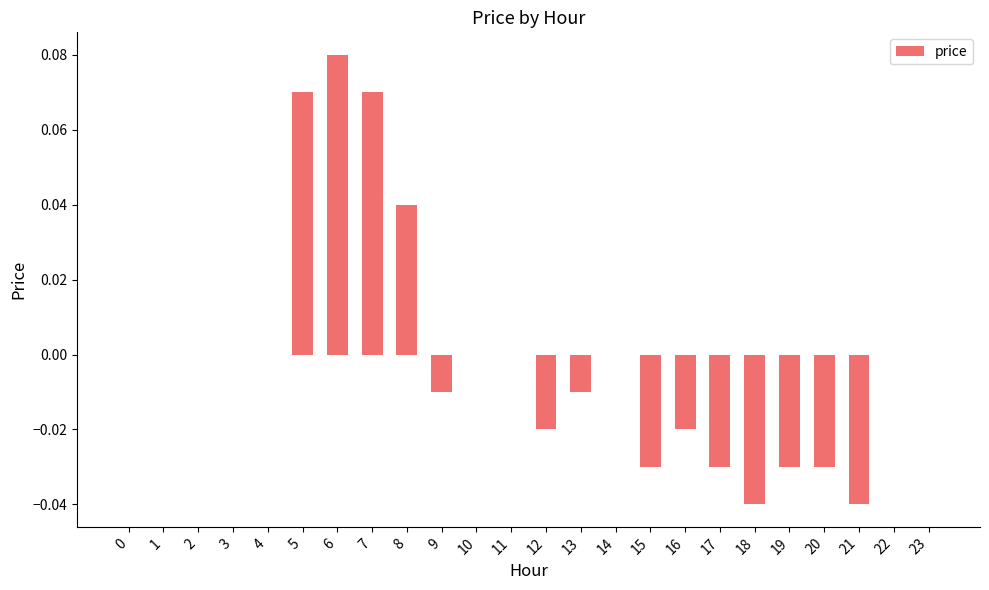

At which category does the chart reach its peak across all series?

6